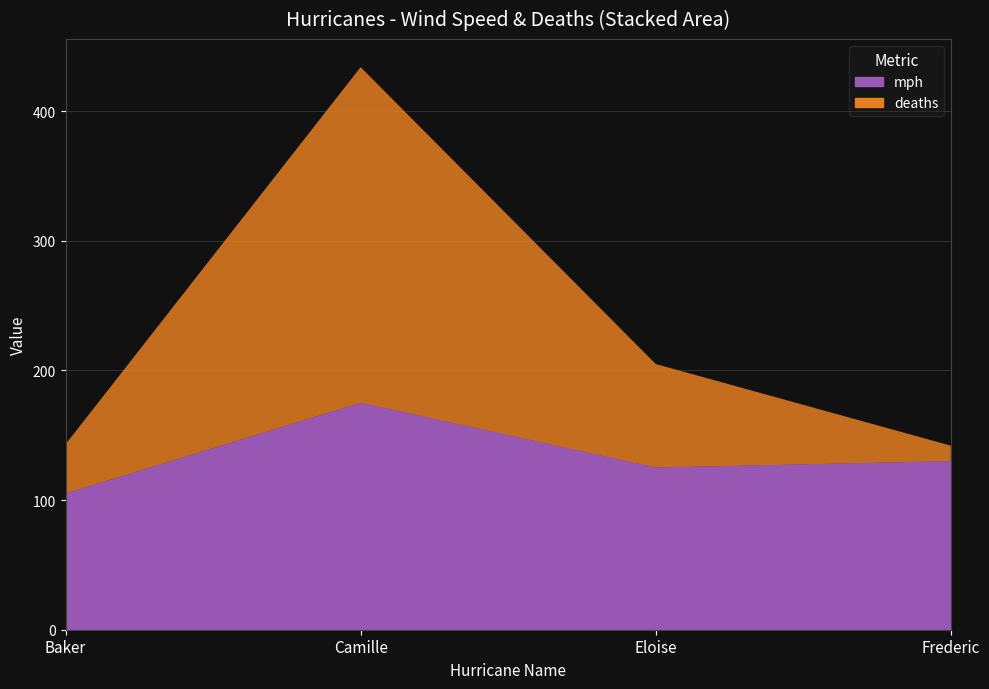

What is the average value of the deaths series?

97